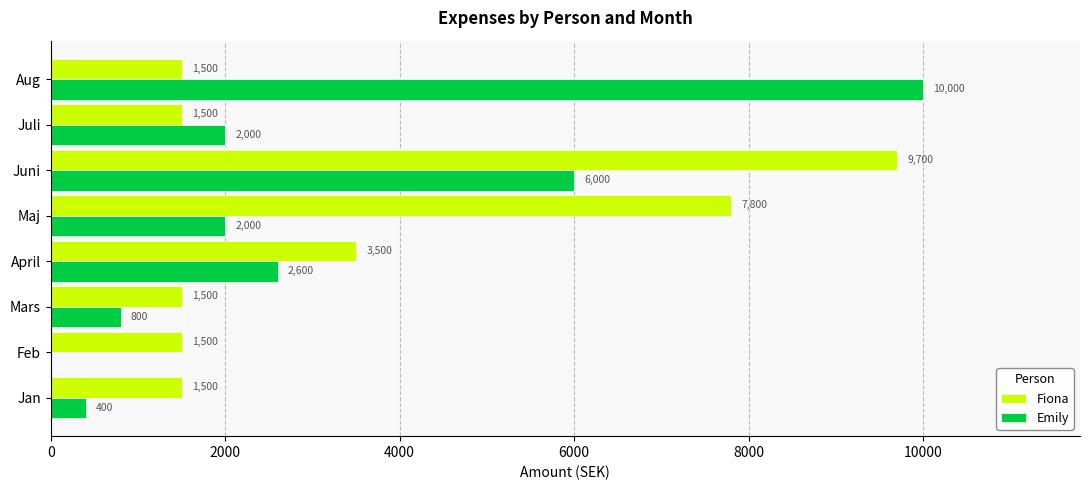

What is the sum of all Emily values?

23800